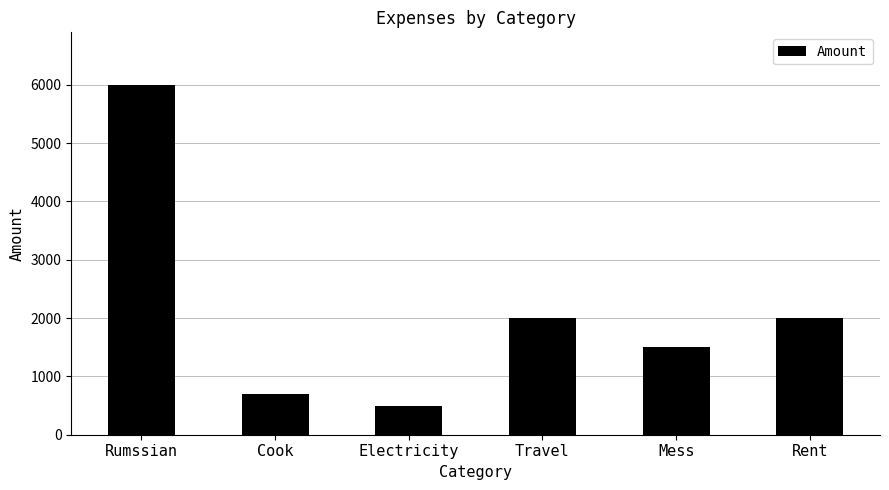

Does the chart contain stacked bars?

No